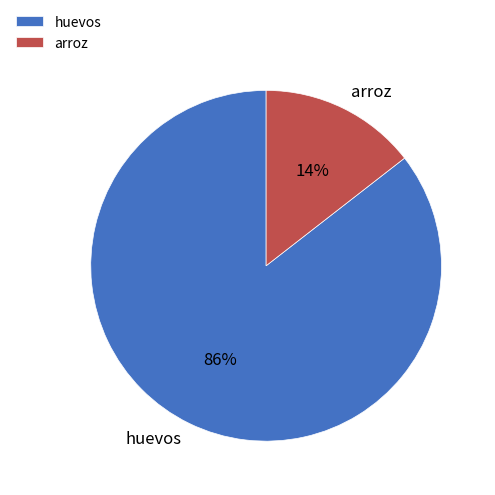

Which slice represents more than half of the pie?

huevos